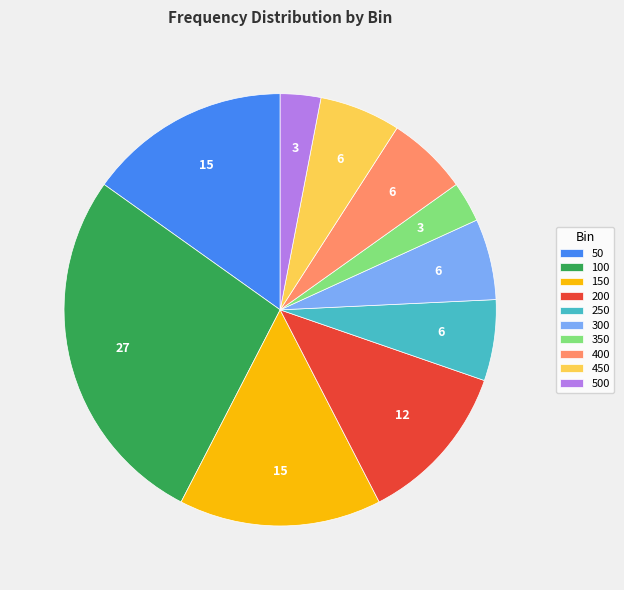

Combined, do 300 and 100 account for over 50%?

No